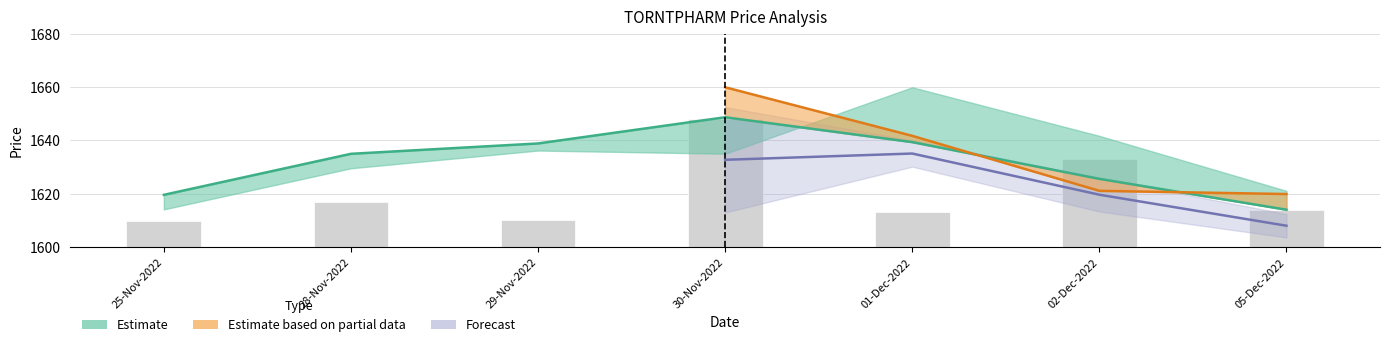

Does the chart contain any negative values?

No